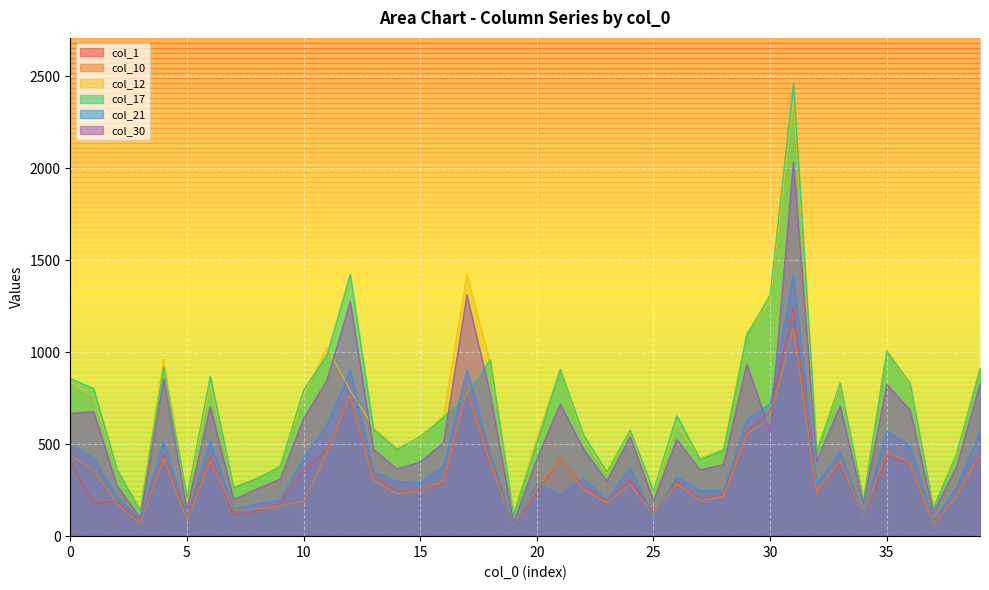

Reading left to right, what are all the values shown in this chart?

col_1: 407	178	190	76	442	103	432	114	136	179	359	467	757	320	242	251	284	802	418	52	240	424	267	194	306	128	297	196	226	566	677	1241	231	402	110	434	396	75	214	435
col_10: 438	359	173	72	427	88	411	141	147	165	188	455	763	303	232	248	299	794	403	53	255	423	256	182	279	118	288	193	217	553	640	1130	238	408	109	460	397	67	216	439
col_12: 838	757	358	155	962	189	825	269	314	382	763	1027	792	590	480	531	655	1423	939	126	537	905	535	339	571	235	607	425	473	1103	1275	2365	468	819	202	1013	816	160	441	915
col_17: 857	802	363	136	919	211	869	264	314	379	794	983	1423	580	471	542	645	769	959	115	507	907	551	349	576	247	655	418	467	1093	1312	2461	459	832	197	1006	831	152	452	909
col_21: 500	424	216	88	517	111	521	147	176	201	423	608	905	351	298	291	383	907	453	53	283	229	314	199	374	104	322	249	247	634	719	1424	287	461	115	573	491	81	265	575
col_30: 667	677	275	99	853	149	703	199	257	310	640	847	1275	473	365	404	507	1312	773	73	419	719	472	299	540	193	526	360	389	936	567	2034	407	709	173	824	686	128	379	829